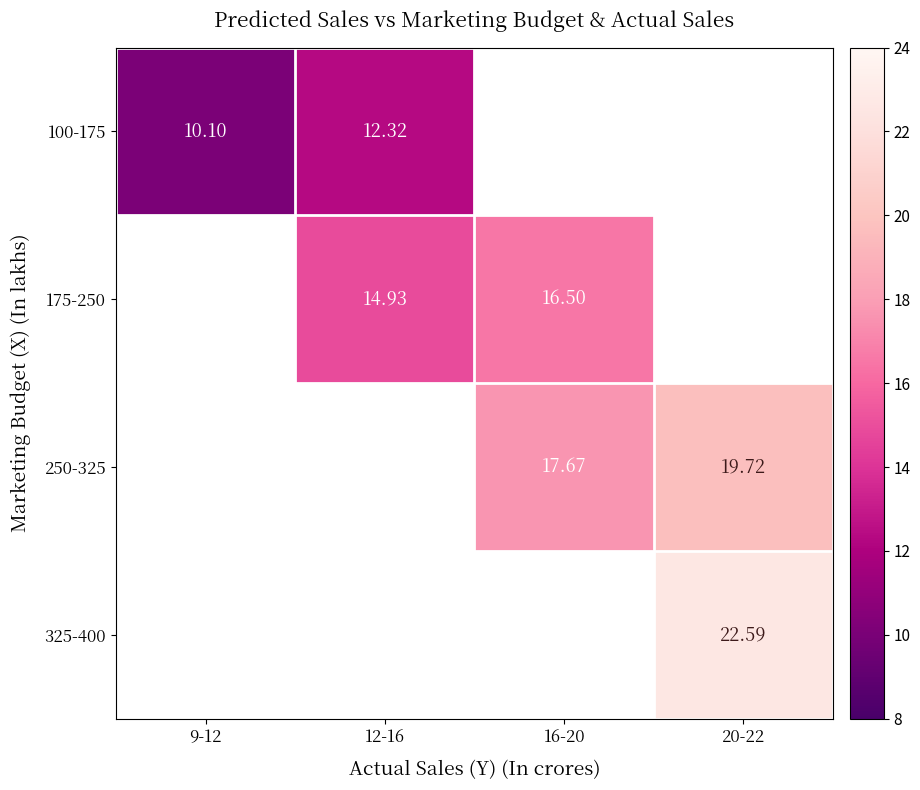

Between 16-20 and 12-16, which is larger?

12-16